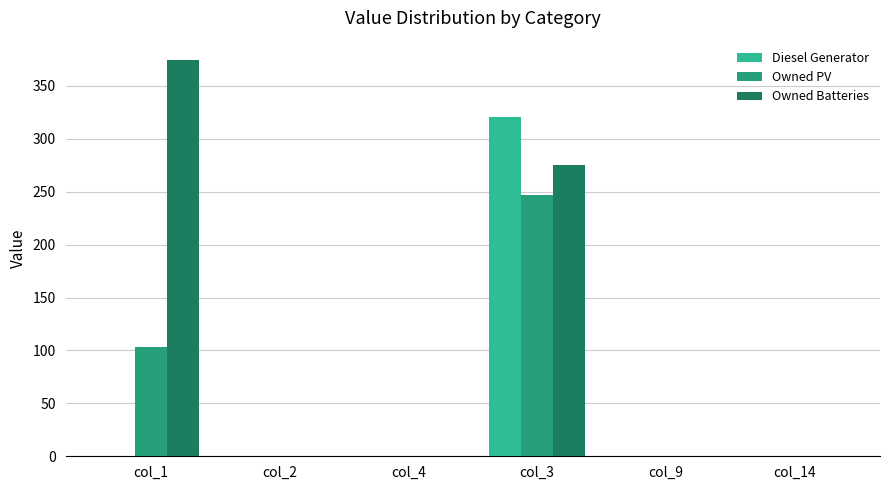

What is the highest value of the Diesel Generator series?

321